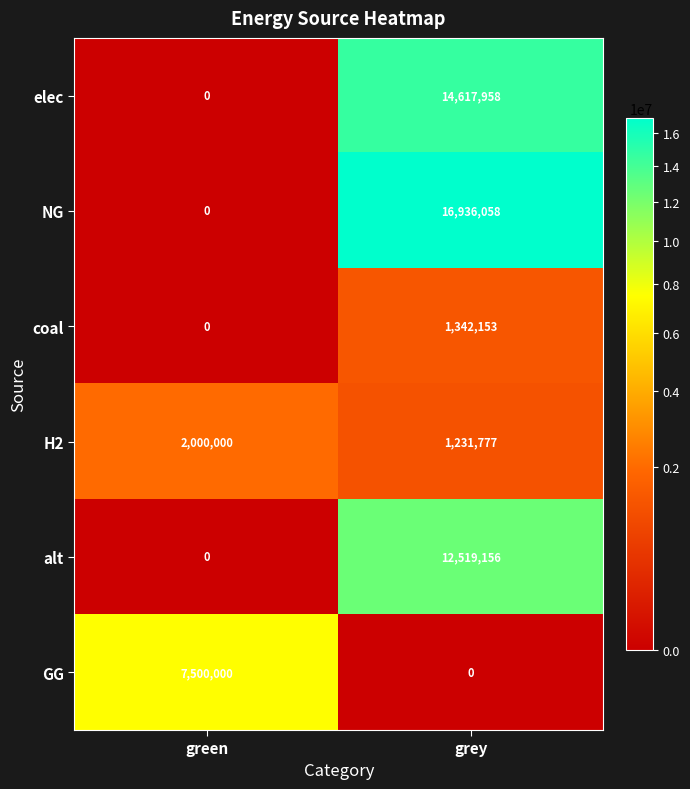

Reading left to right, transcribe all the data shown in this chart.

elec: green=0	grey=14617958
NG: green=0	grey=16936058
coal: green=0	grey=1342153
H2: green=2000000	grey=1231777
alt: green=0	grey=12519156
GG: green=7500000	grey=0